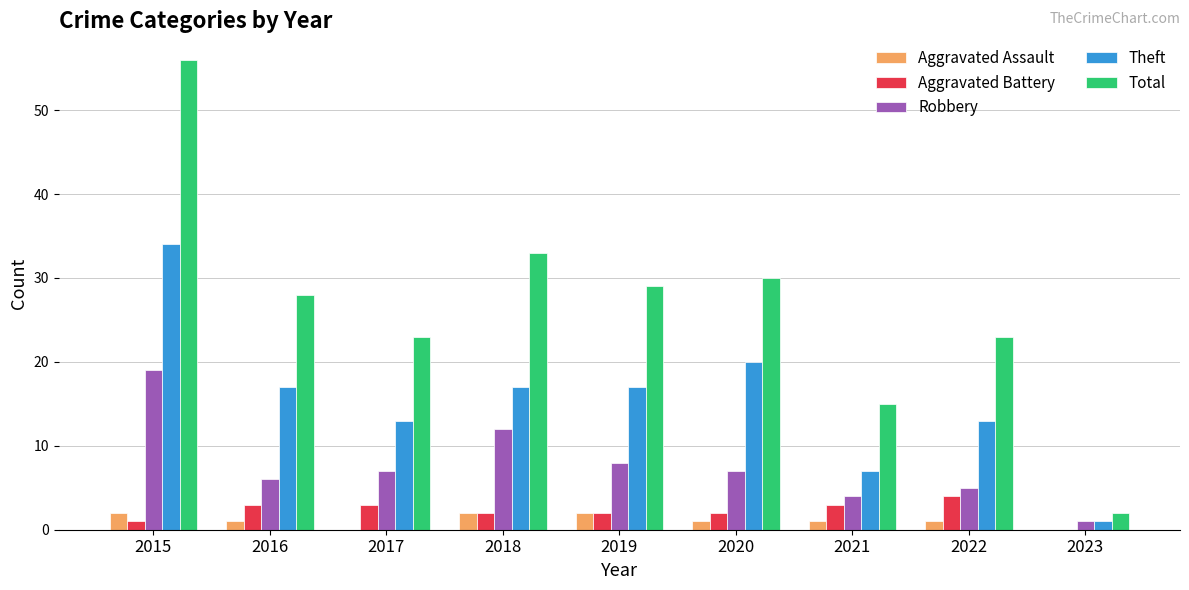

Where does the Total series first go above 28?

2015